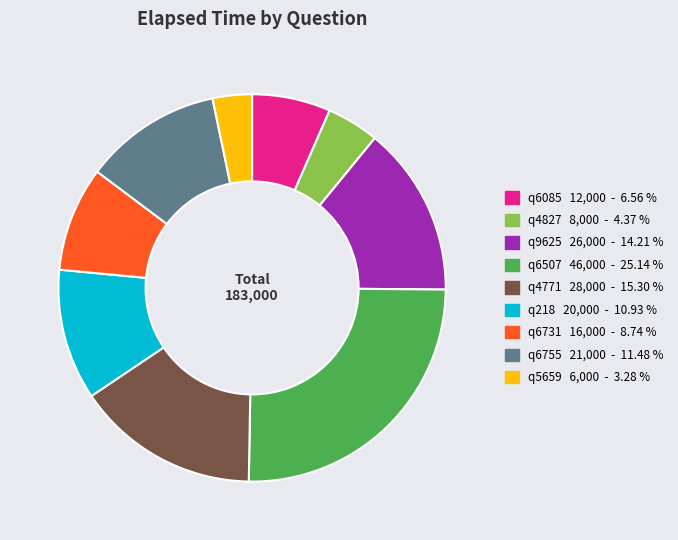

Which slice is the largest?

q6507